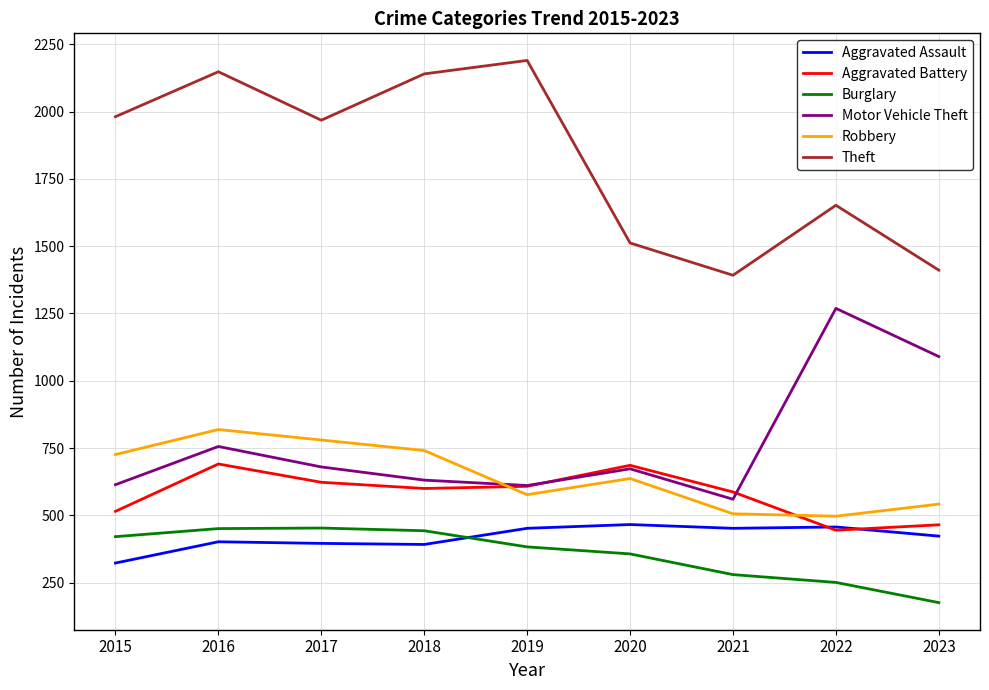

Which category has the highest value in the Robbery series?

2016